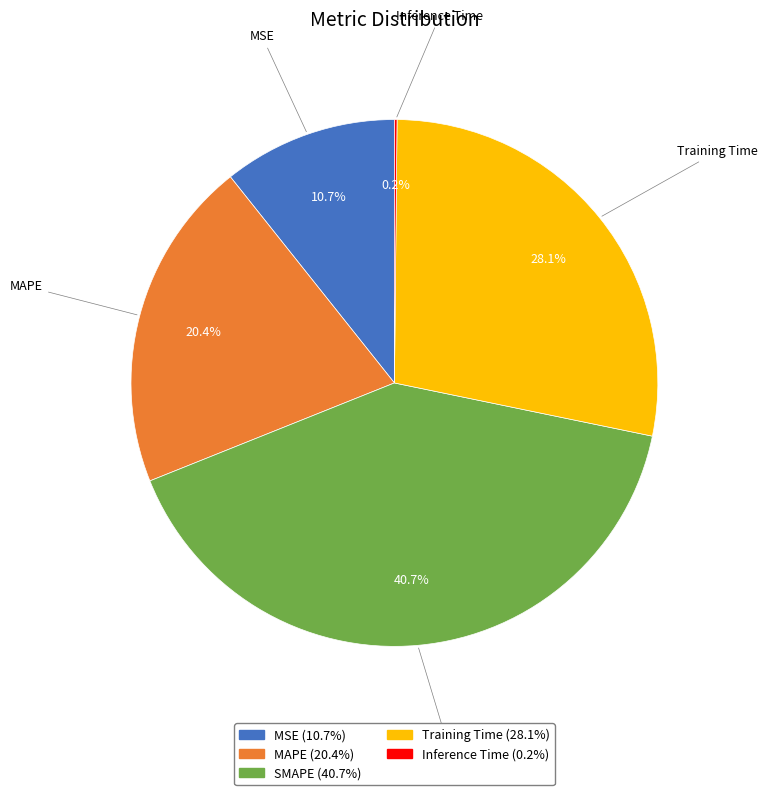

Does MAPE account for over 50% of the chart?

No